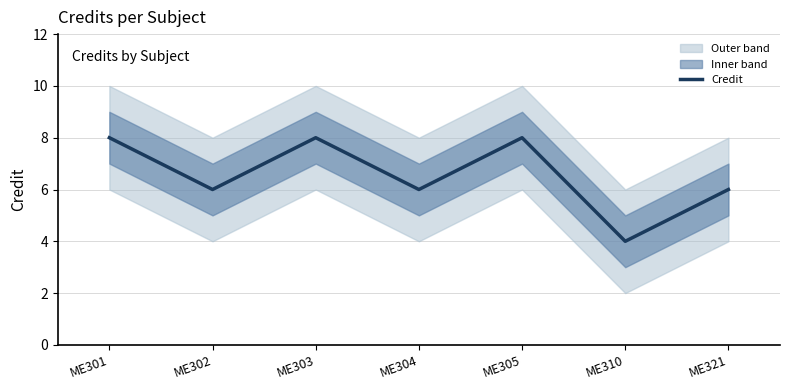

Approximately how many times larger is the value at ME310 compared to ME303?

0.5